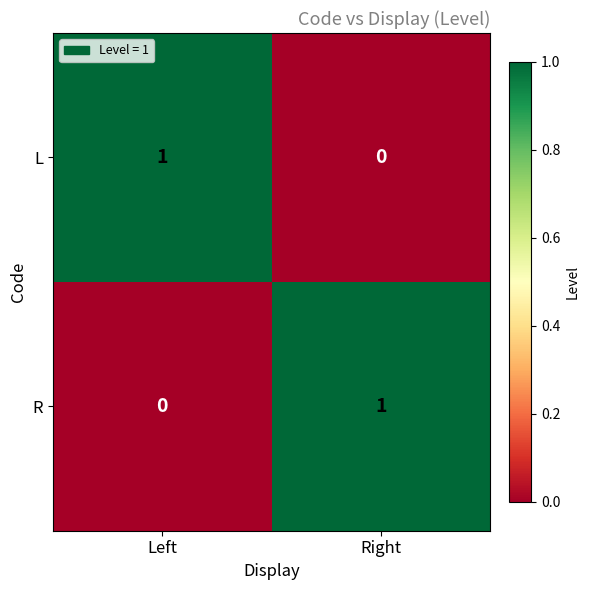

What is the total value across all series at Right?

1